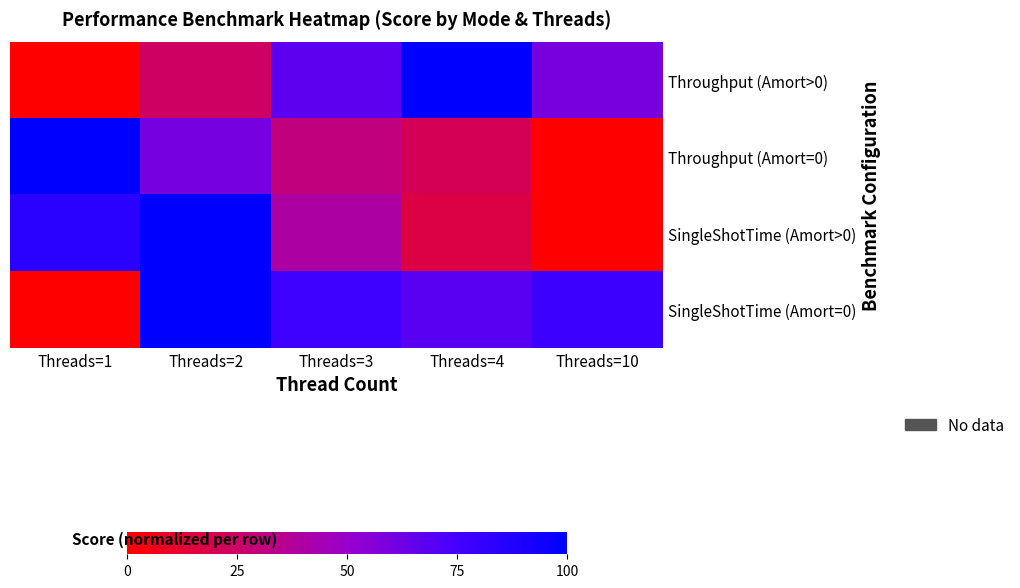

How many distinct data groups are displayed?

4